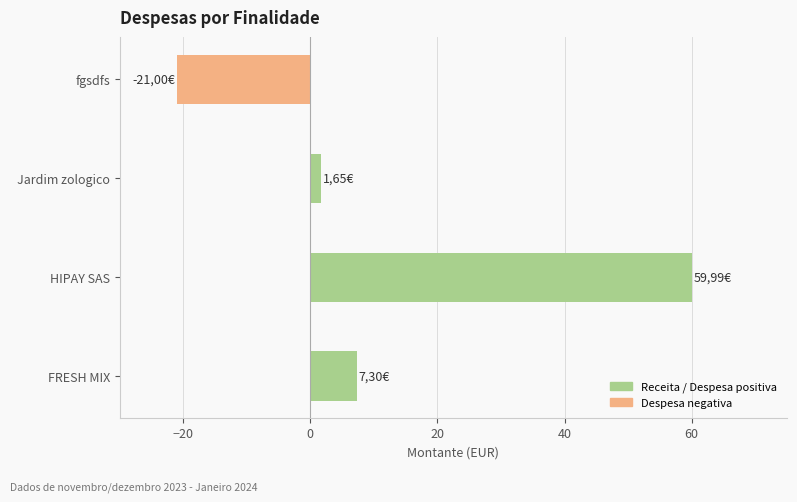

What is the difference between the maximum and minimum values?

81.0